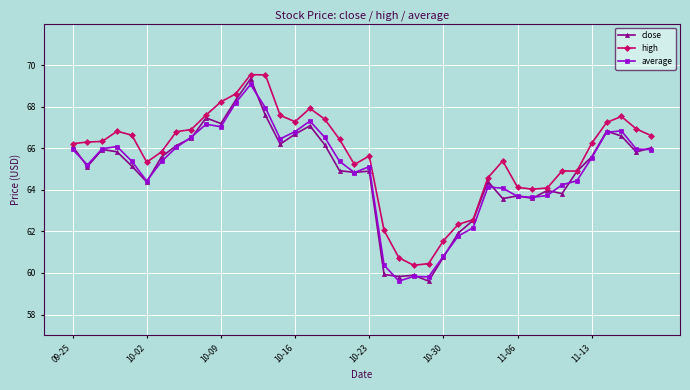

What is the maximum value for average?

69.1